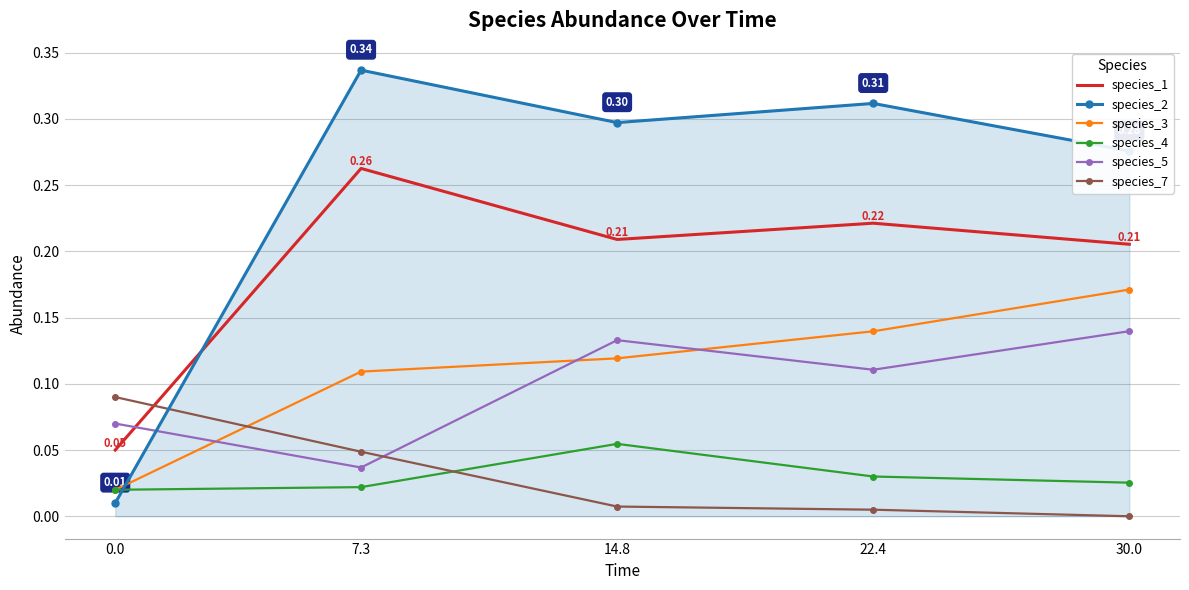

Which series has the widest spread of values?

species_2